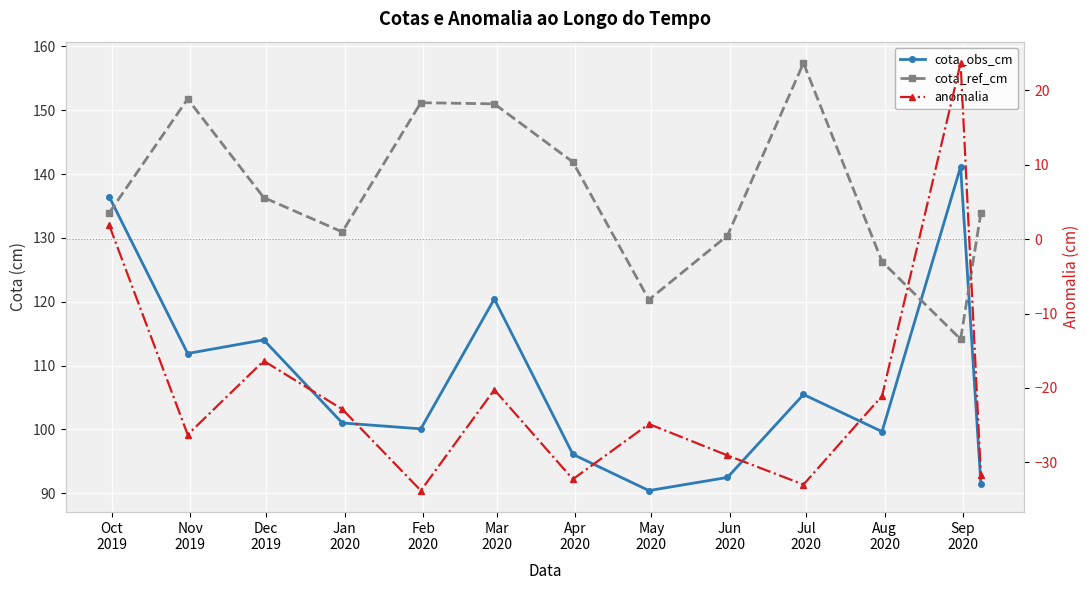

At which label does cota_ref_cm reach its minimum?

Sep
2020